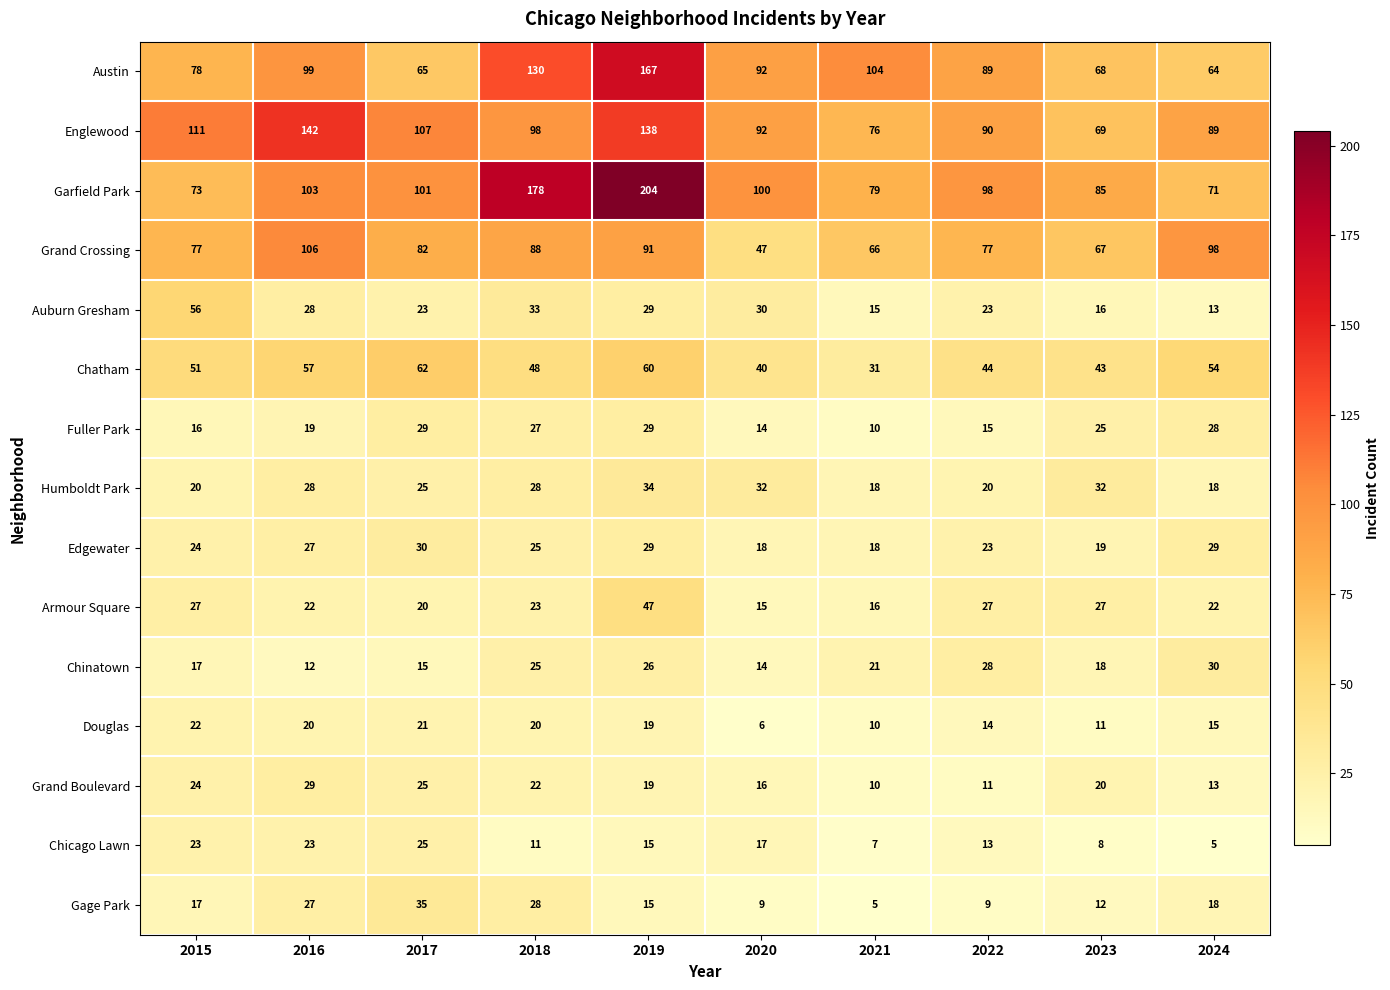

At which category does the chart reach its peak across all series?

2019